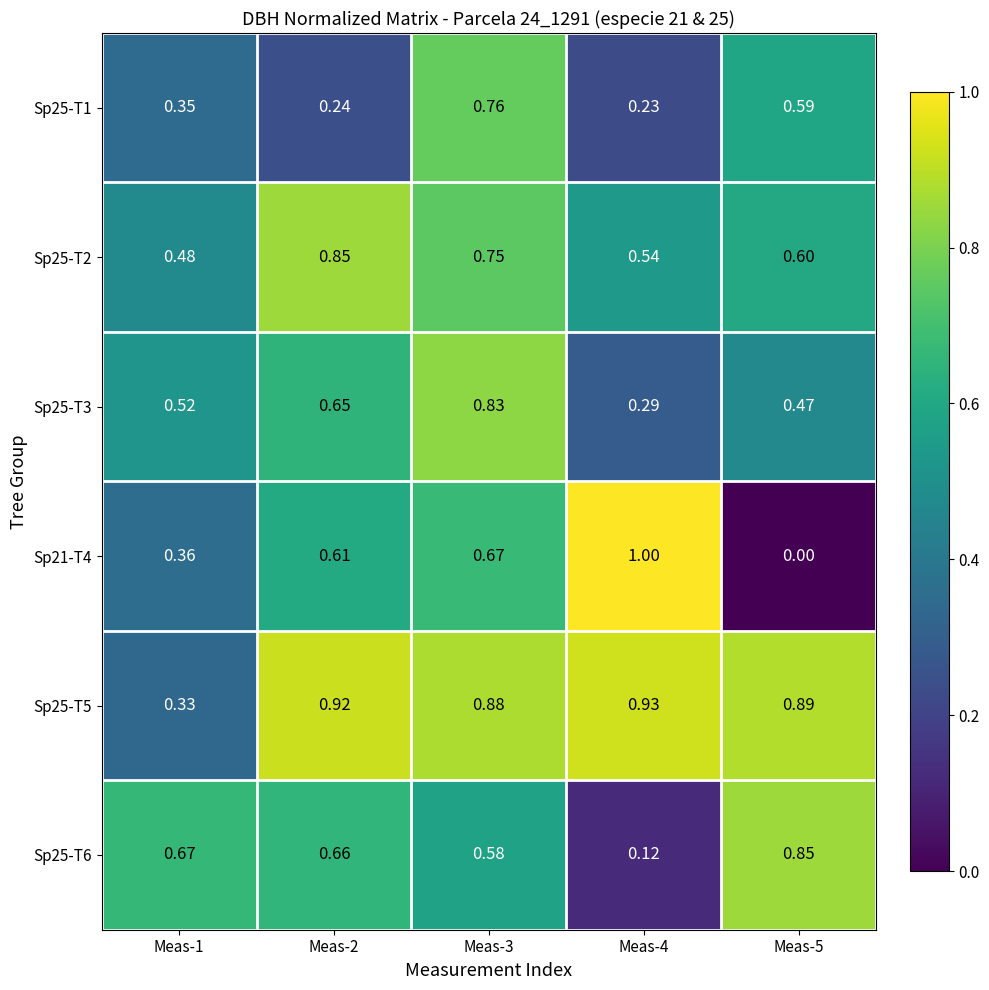

Is the value of Sp25-T2 at Meas-3 greater than the value of Sp25-T1 at Meas-1?

Yes